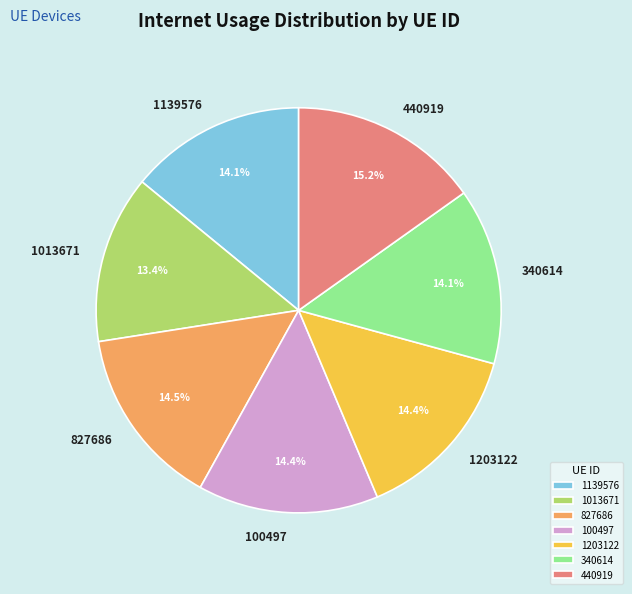

To the nearest percent, what is the difference between the largest and smallest slice percentages?

2%